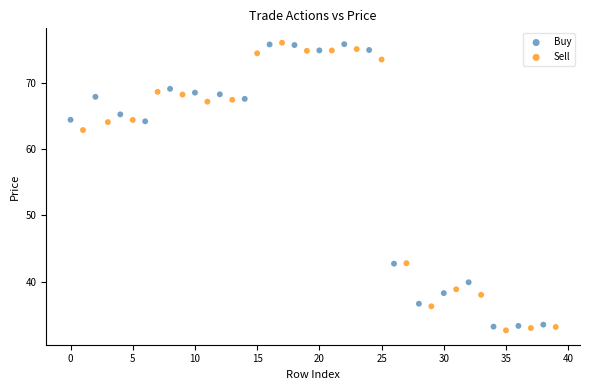

What are all the series names shown in the legend?

Buy, Sell